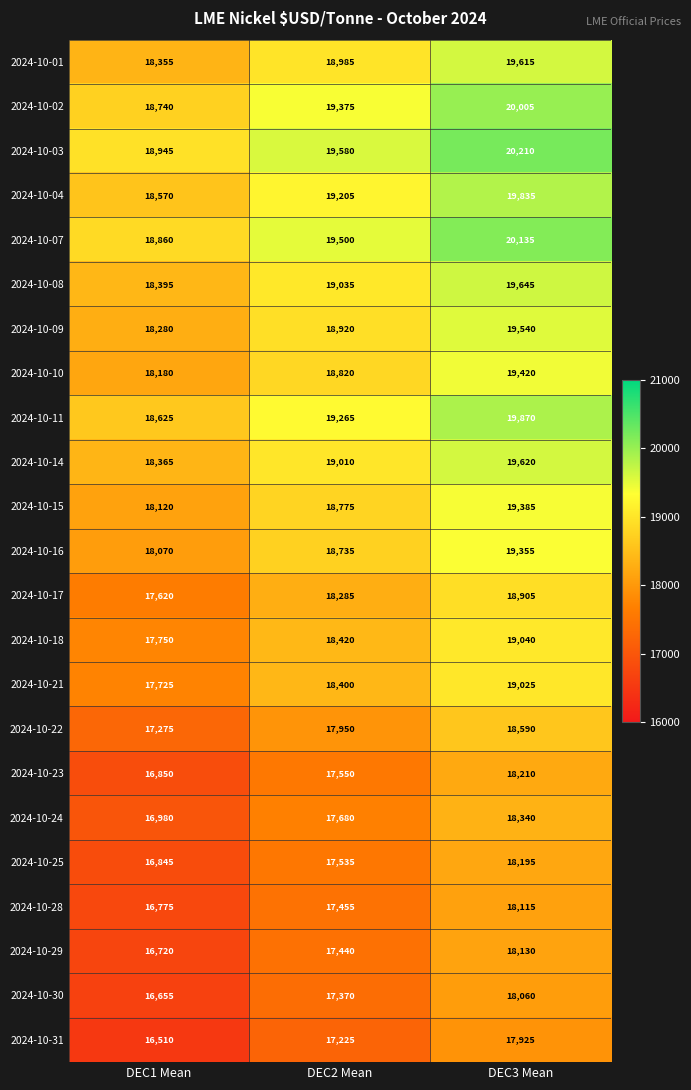

True or false: 2024-10-15 has a value of 30062 at DEC3 Mean.

False